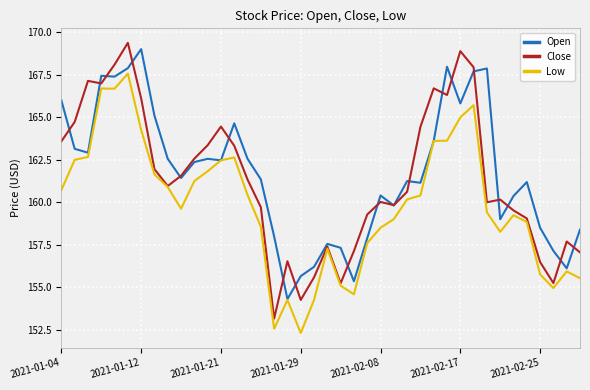

What is the lowest value of the Close series?

153.2